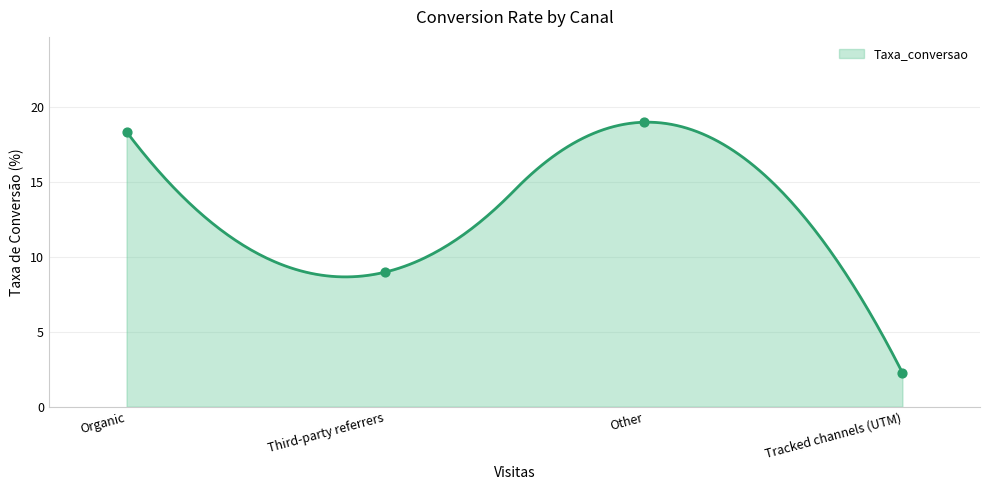

What is the change in value from Organic to Third-party referrers?

-9.4